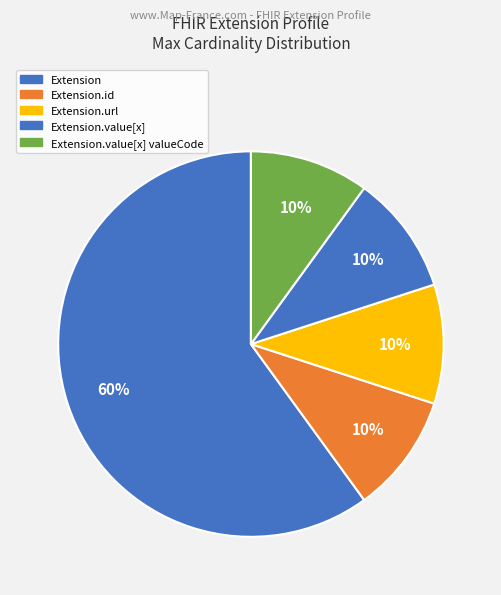

How many segments does this pie chart have?

5